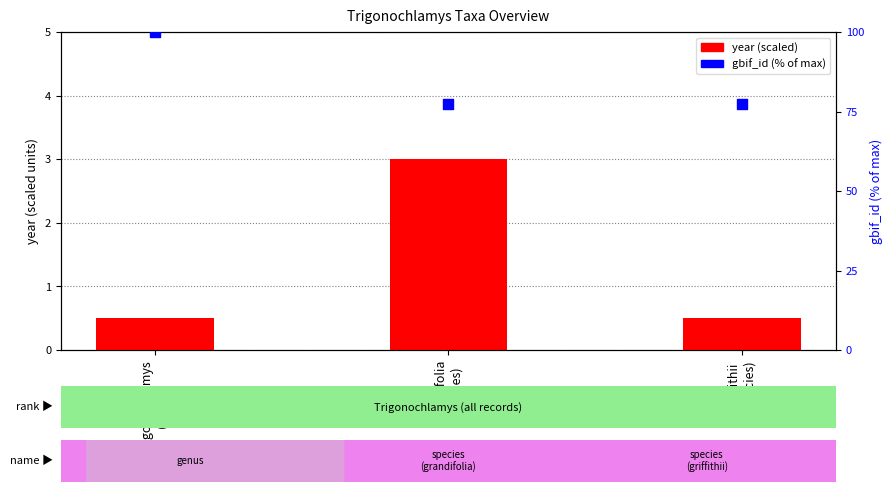

Which series has the largest Y range (max minus min)?

gbif_id (% of max)